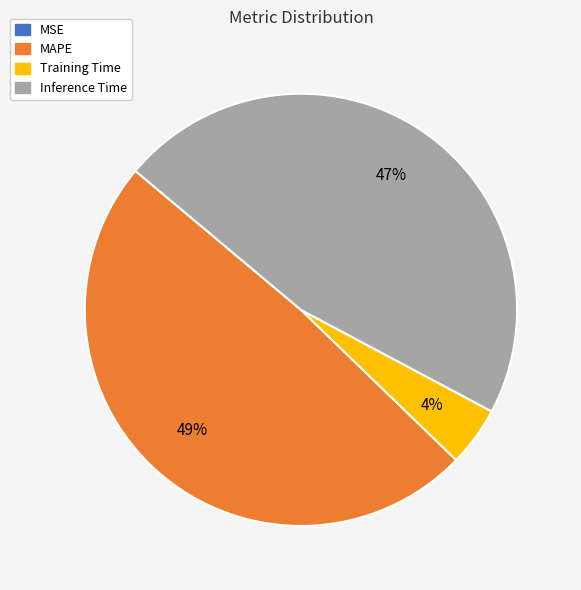

Is there a majority slice in this chart?

No